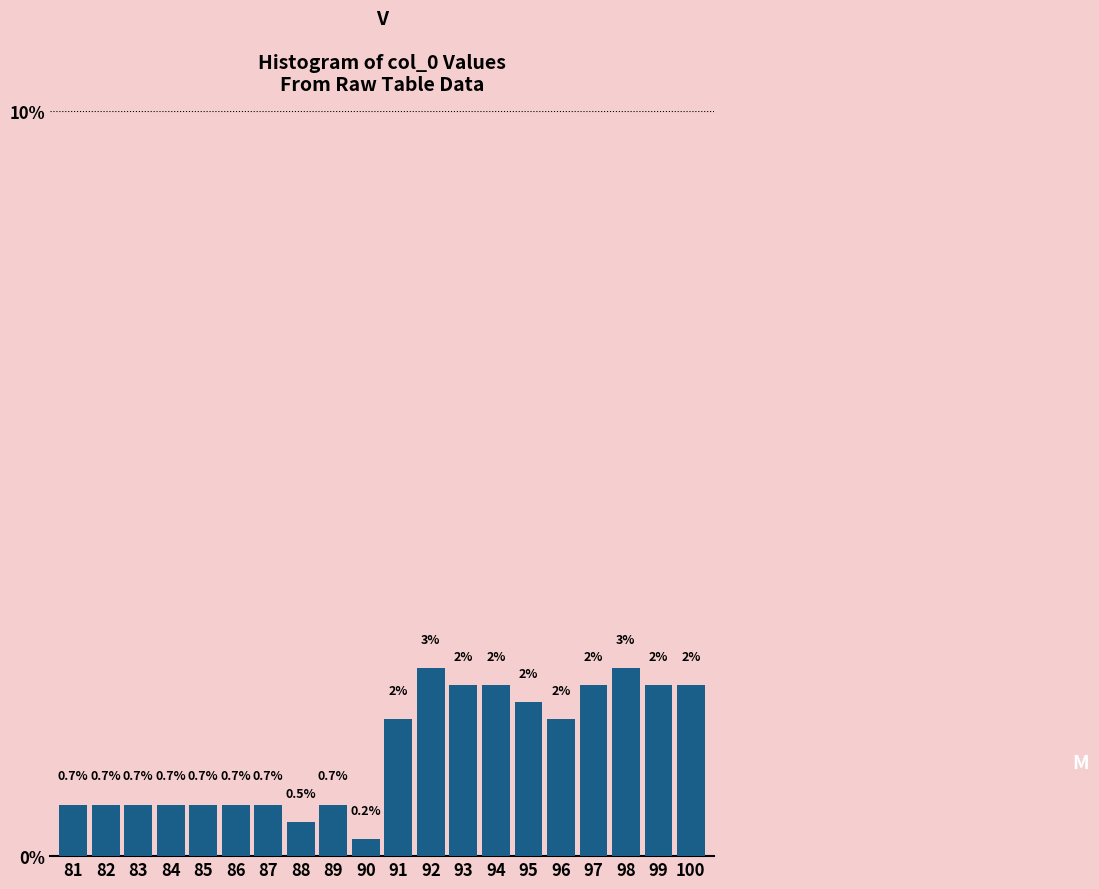

Between 98 and 84, which is larger?

98